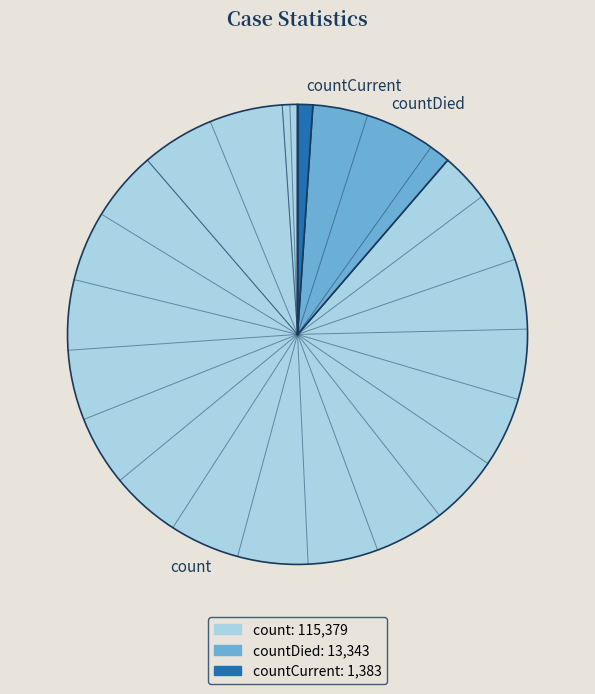

Do countCurrent and countDied together represent more than half of the pie?

No